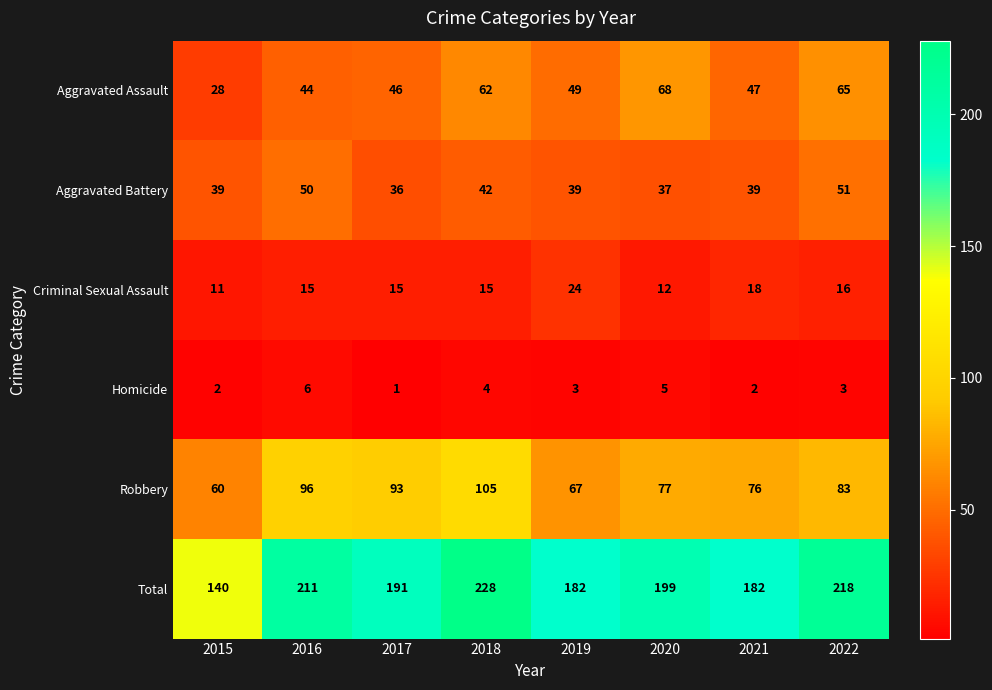

Count the Homicide values in the range 2 to 5.

6